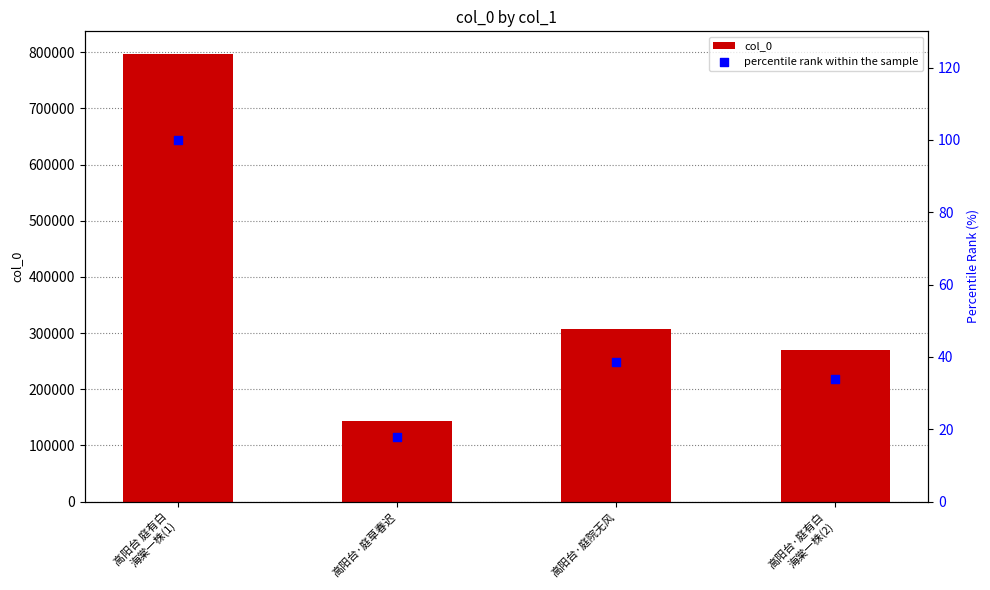

Is the value of col_0 at 高阳台·庭有白
海棠一株(2) greater than the value of percentile rank within the sample at 高阳台·庭草春迟?

Yes